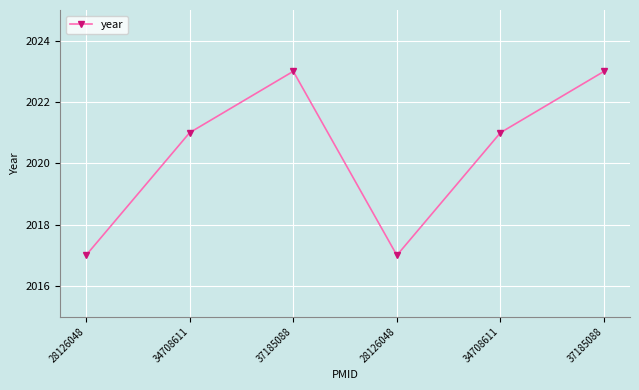

List the labels in order of value, smallest first.

28126048, 28126048, 34708611, 34708611, 37185088, 37185088